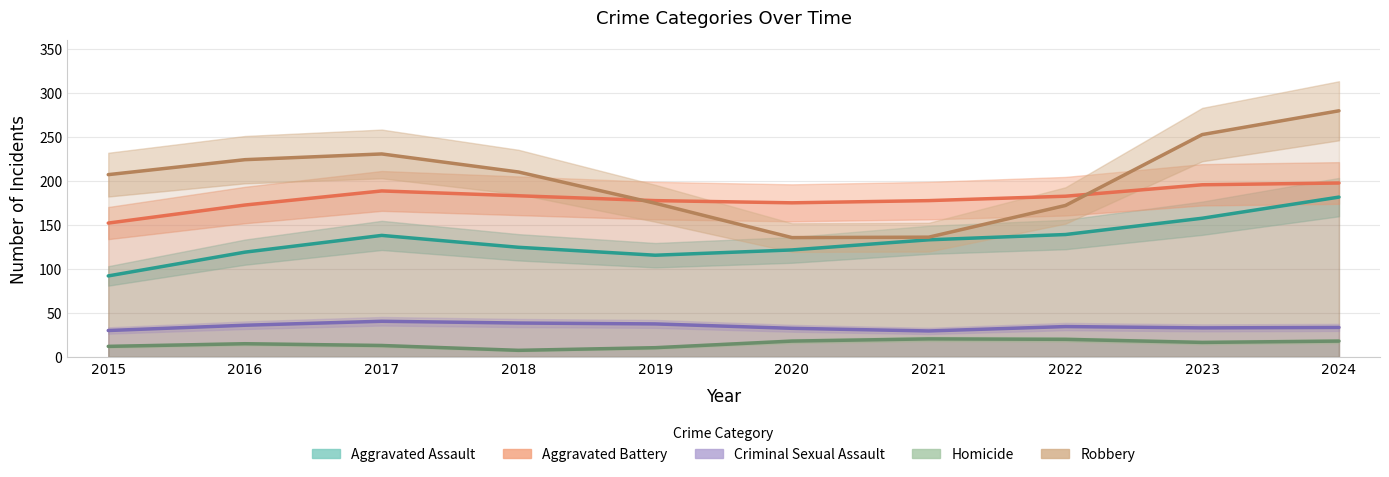

How many interior local valleys does the Criminal Sexual Assault series have?

2